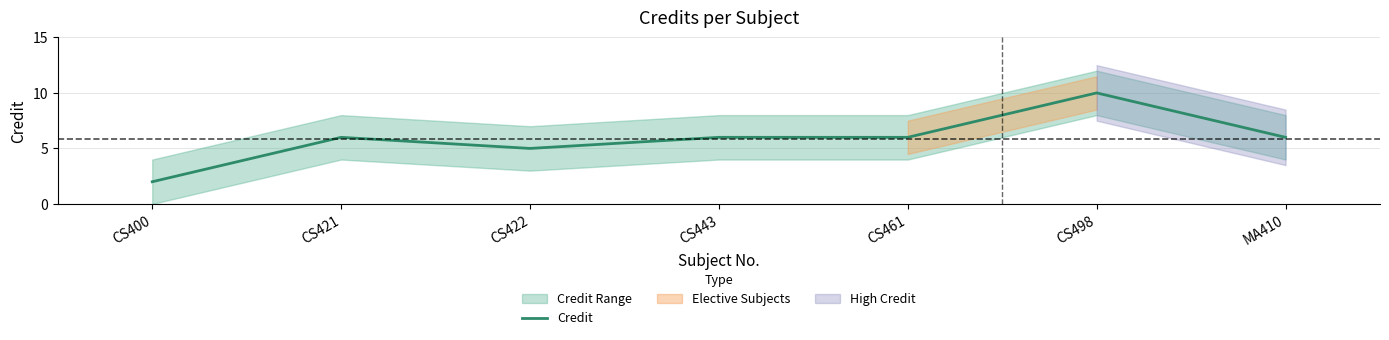

Count the number of values greater than 6.

1